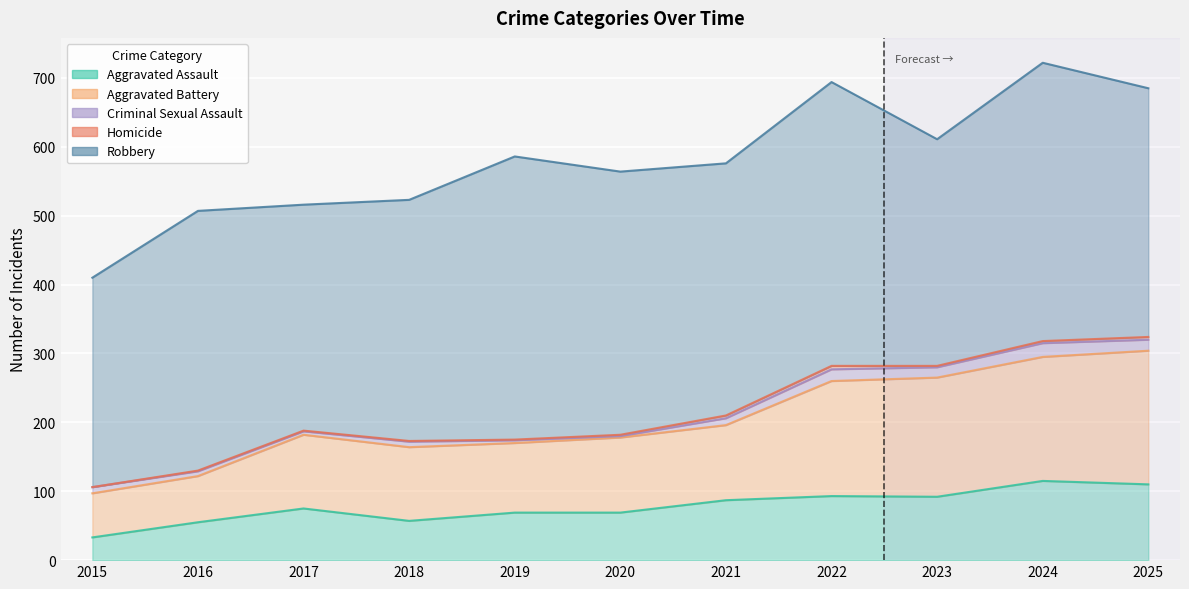

The value of Aggravated Assault at 2025 is 110. True or false?

True